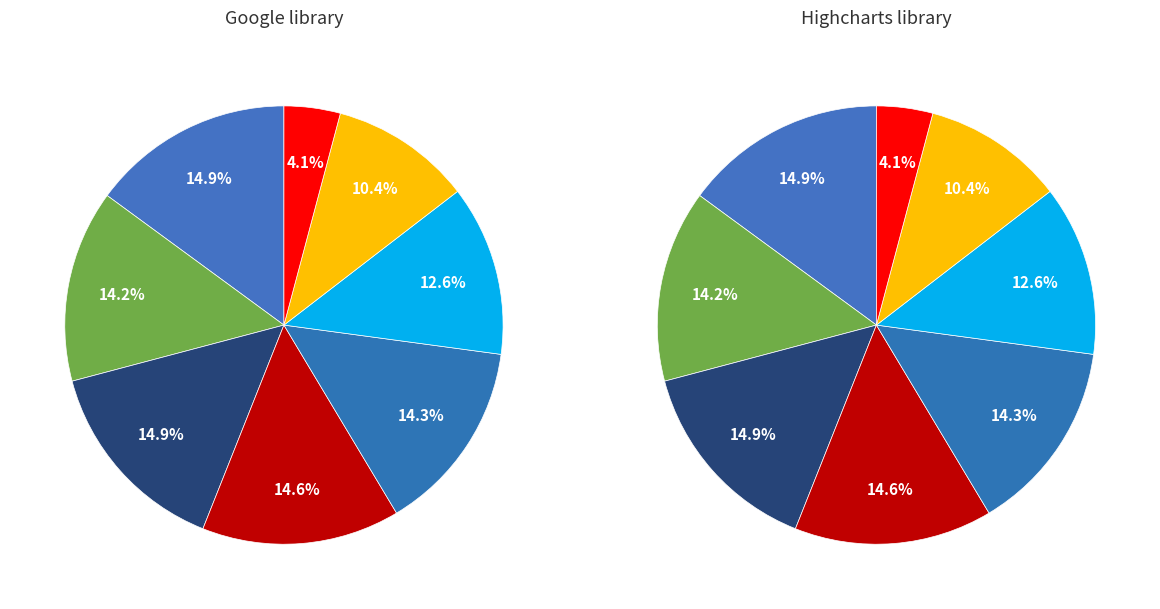

The Col 11 slice represents 11% of the pie. True or false?

False